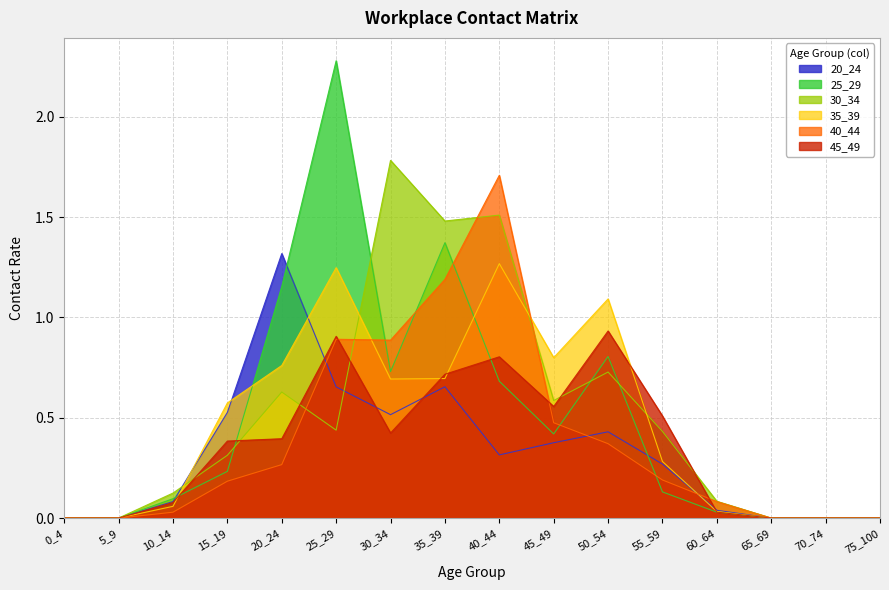

At which label is 35_39 closest to 0?

0_4